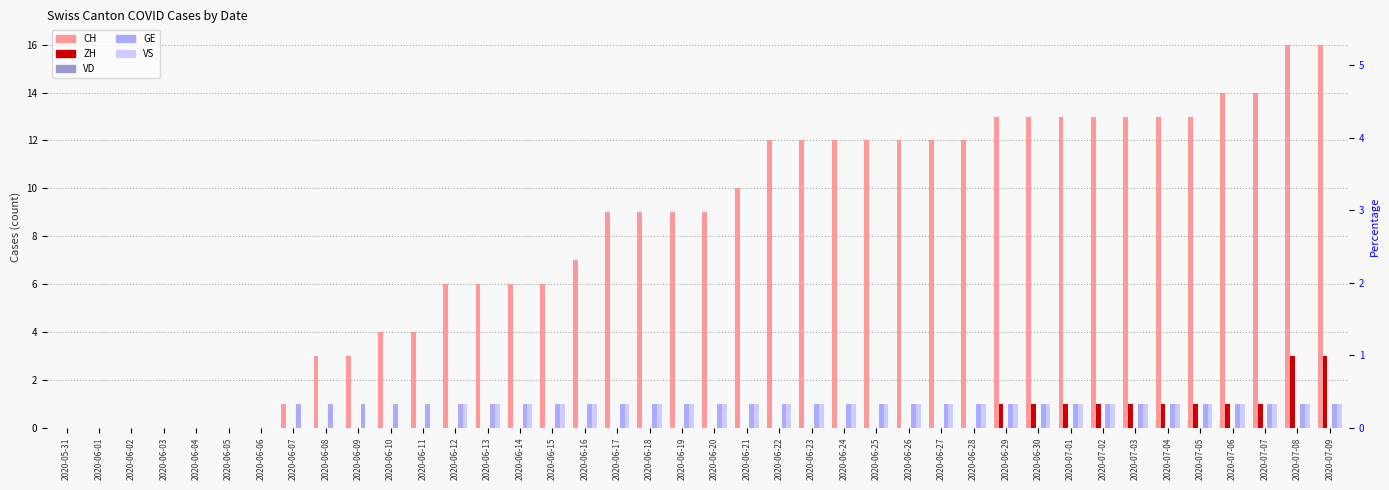

Count the GE values in the range 1 to 2.

33